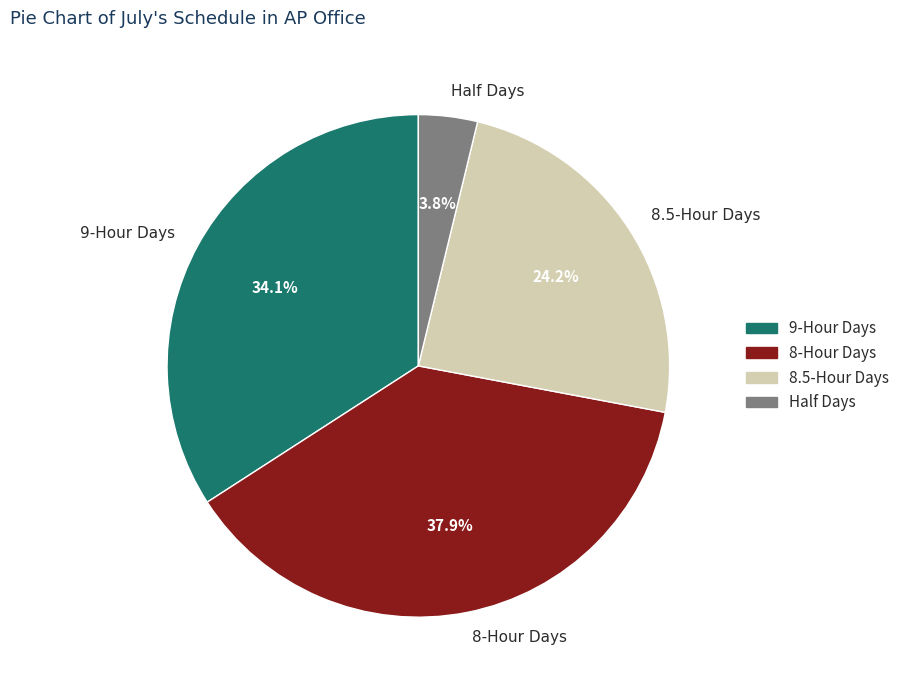

What is the smallest slice in the pie chart?

Half Days